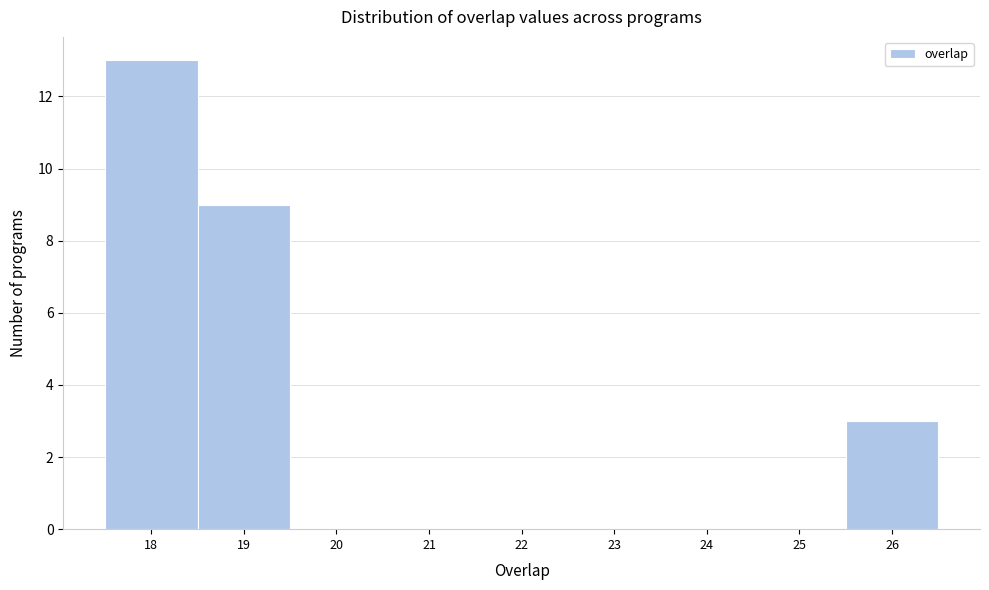

Reading left to right, list every bar in this chart as the range it spans on the x-axis followed by its height. The values are not printed on the chart, so give them approximately, as read against the axis.

17.5 to 18.5: 13
18.5 to 19.5: 9
19.5 to 20.5: 0
20.5 to 21.5: 0
21.5 to 22.5: 0
22.5 to 23.5: 0
23.5 to 24.5: 0
24.5 to 25.5: 0
25.5 to 26.5: 3